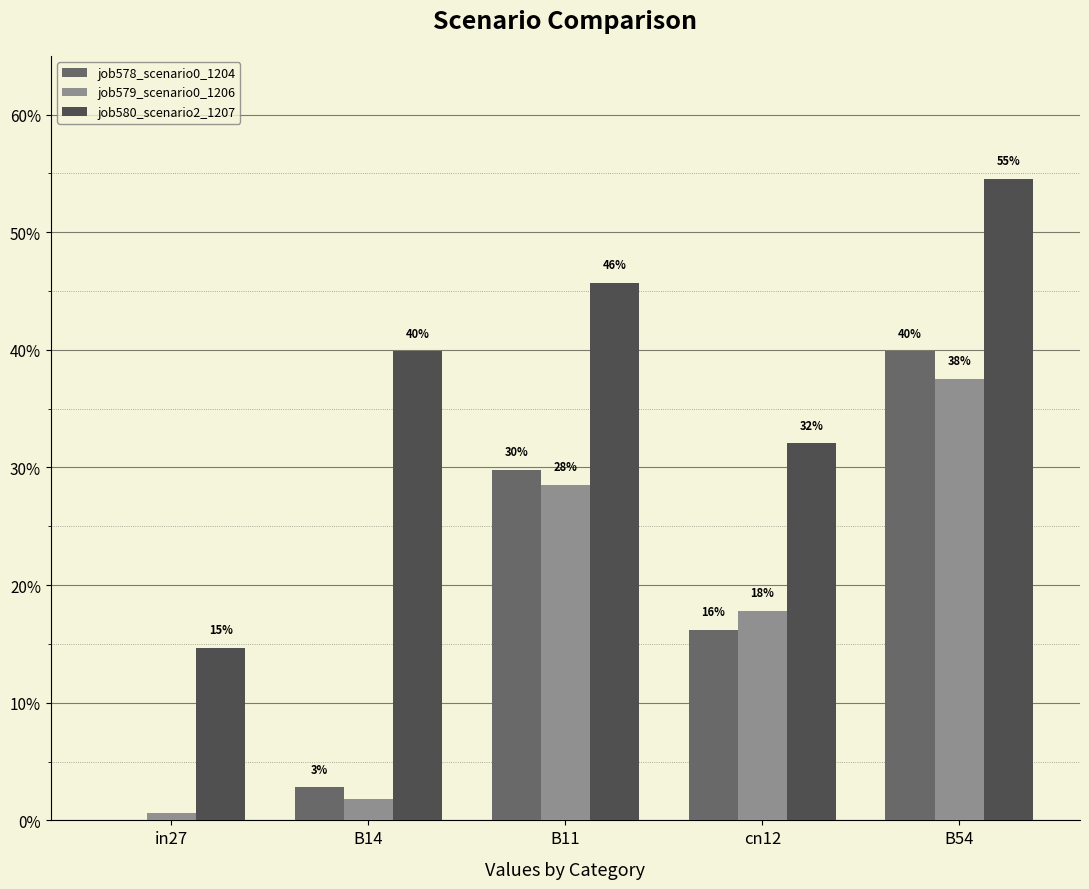

Reading left to right, extract all data points from this chart.

job578_scenario0_1204: in27=0.0	B14=0.0	B11=0.3	cn12=0.2	B54=0.4
job579_scenario0_1206: in27=0.0	B14=0.0	B11=0.3	cn12=0.2	B54=0.4
job580_scenario2_1207: in27=0.1	B14=0.4	B11=0.5	cn12=0.3	B54=0.5